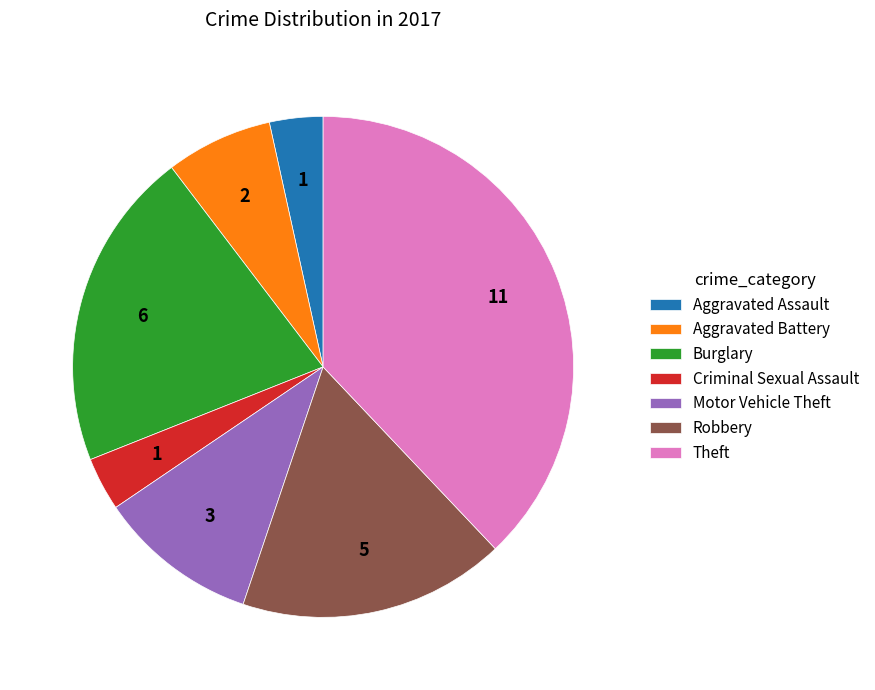

Is there any slice that represents more than half of the pie?

No